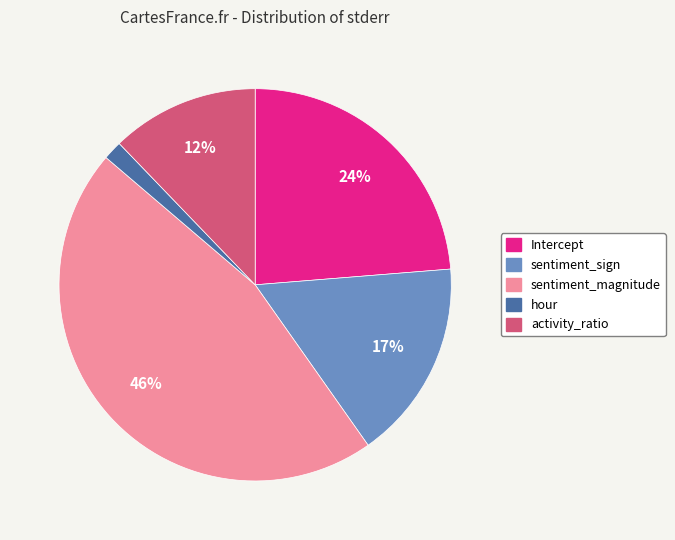

Is there a majority slice in this chart?

No